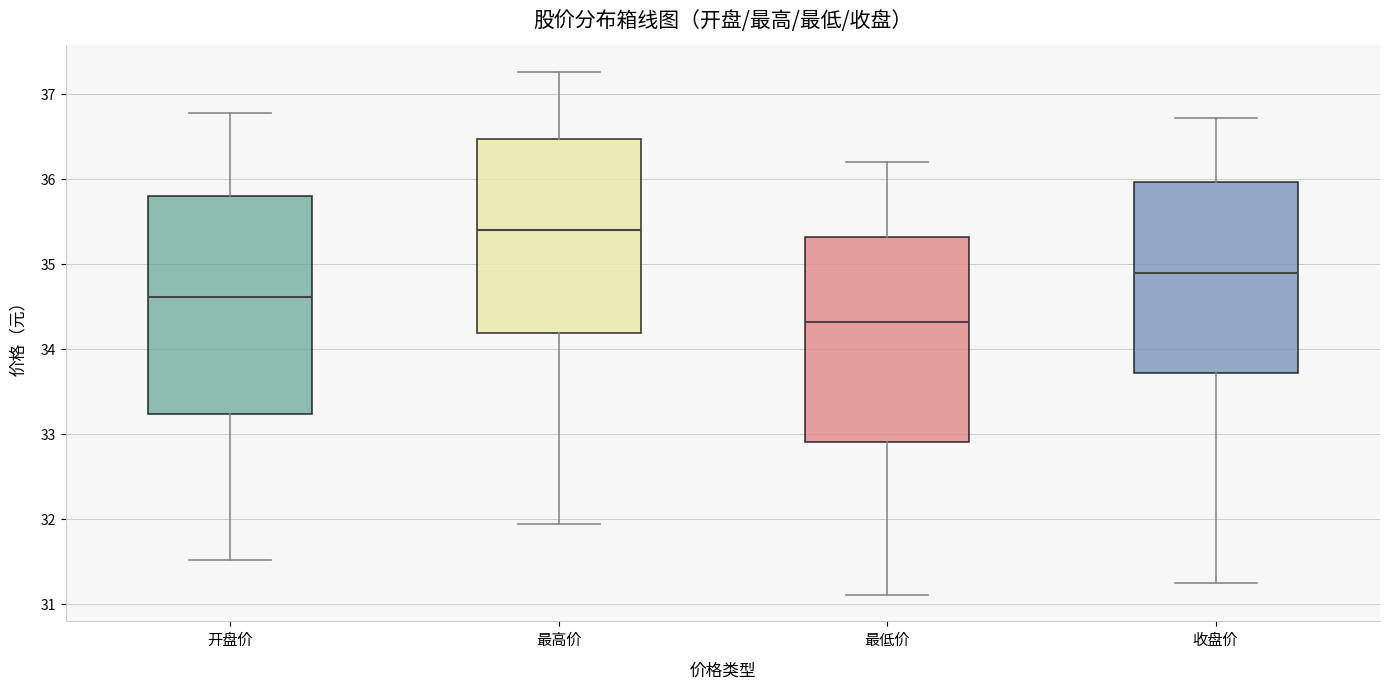

Reading left to right, read every box against the y-axis: the position of its median line, the range the box covers, and the ends of its whiskers. The values are not printed on the chart, so give them approximately, as read against the axis.

开盘价: median 34.6, box 33.2 to 35.8, whiskers 31.5 to 36.8
最高价: median 35.4, box 34.2 to 36.5, whiskers 31.9 to 37.3
最低价: median 34.3, box 32.9 to 35.3, whiskers 31.1 to 36.2
收盘价: median 34.9, box 33.7 to 36.0, whiskers 31.2 to 36.7